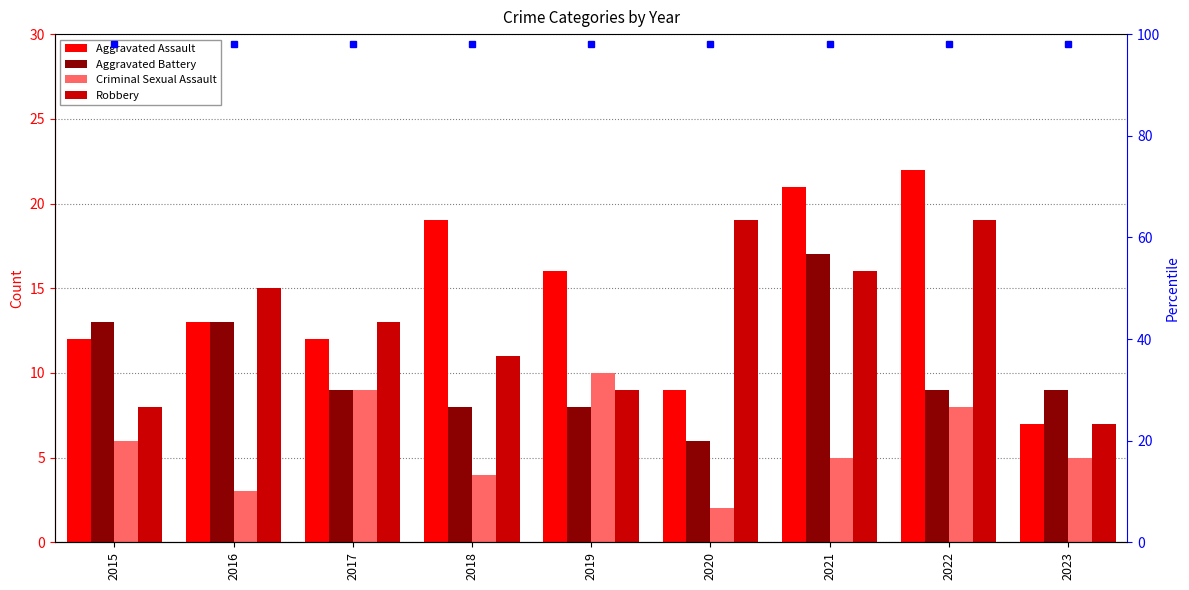

List the labels in order of Aggravated Battery value, largest first.

2021, 2015, 2016, 2017, 2022, 2023, 2018, 2019, 2020